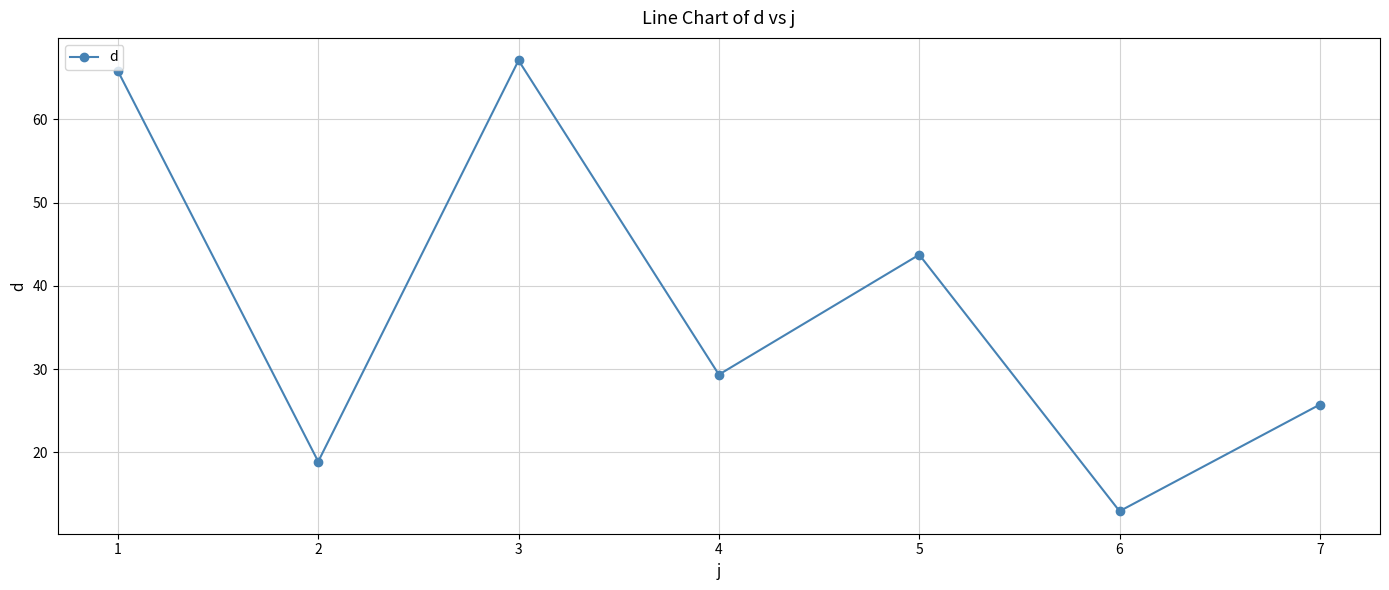

What is the change in value from 1 to 4?

-36.5